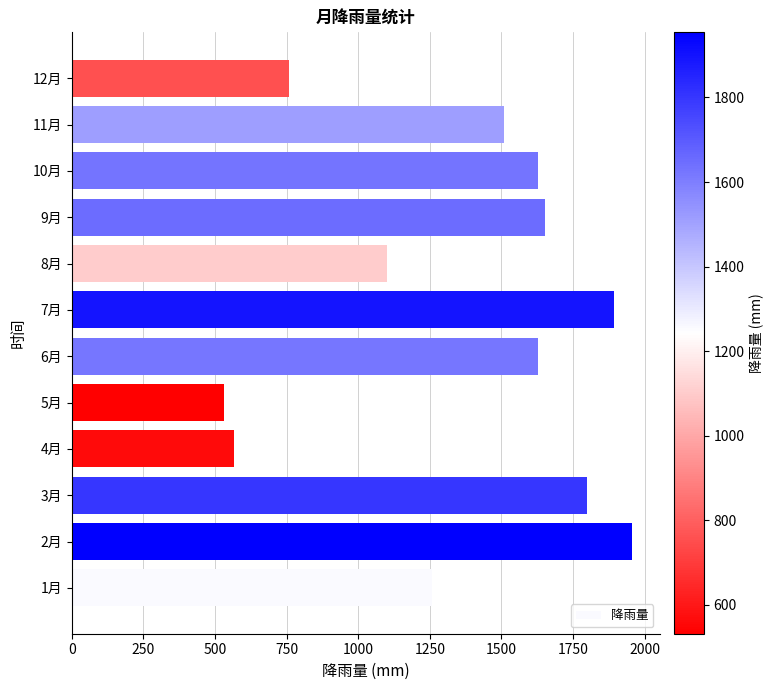

What is the sum of all values?

16273